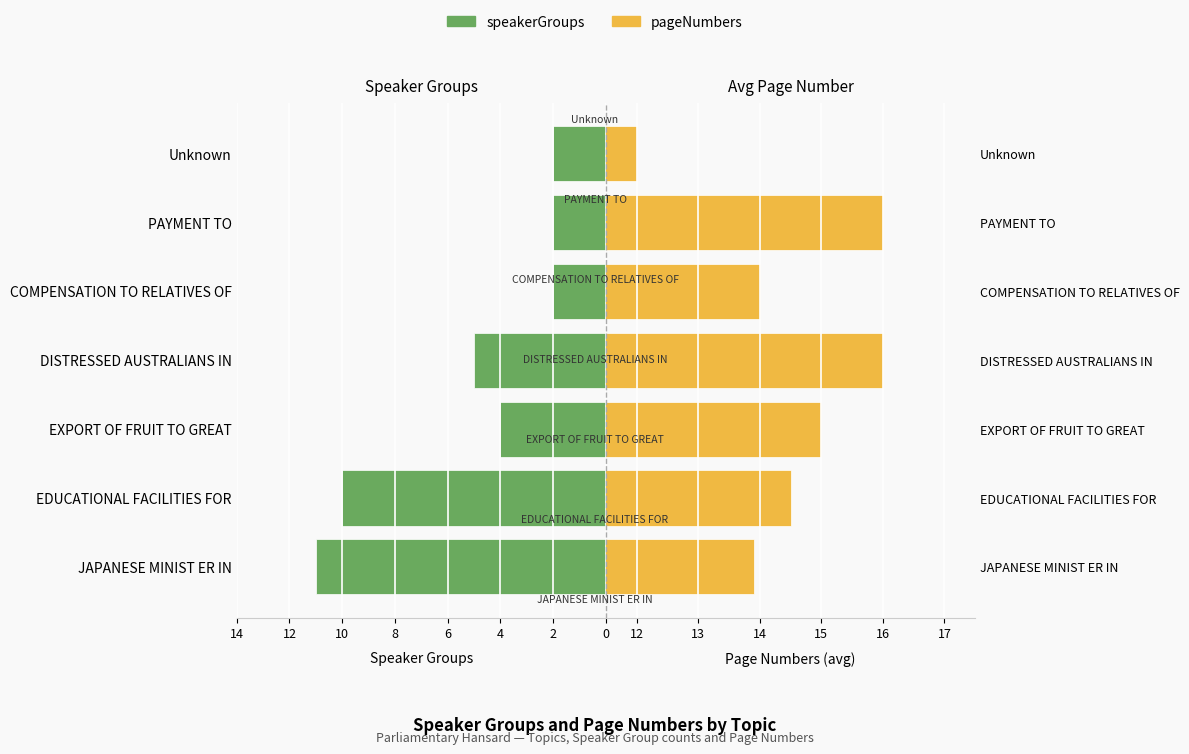

What is the value of the speakerGroups bar at the 1st from the left?

11.0